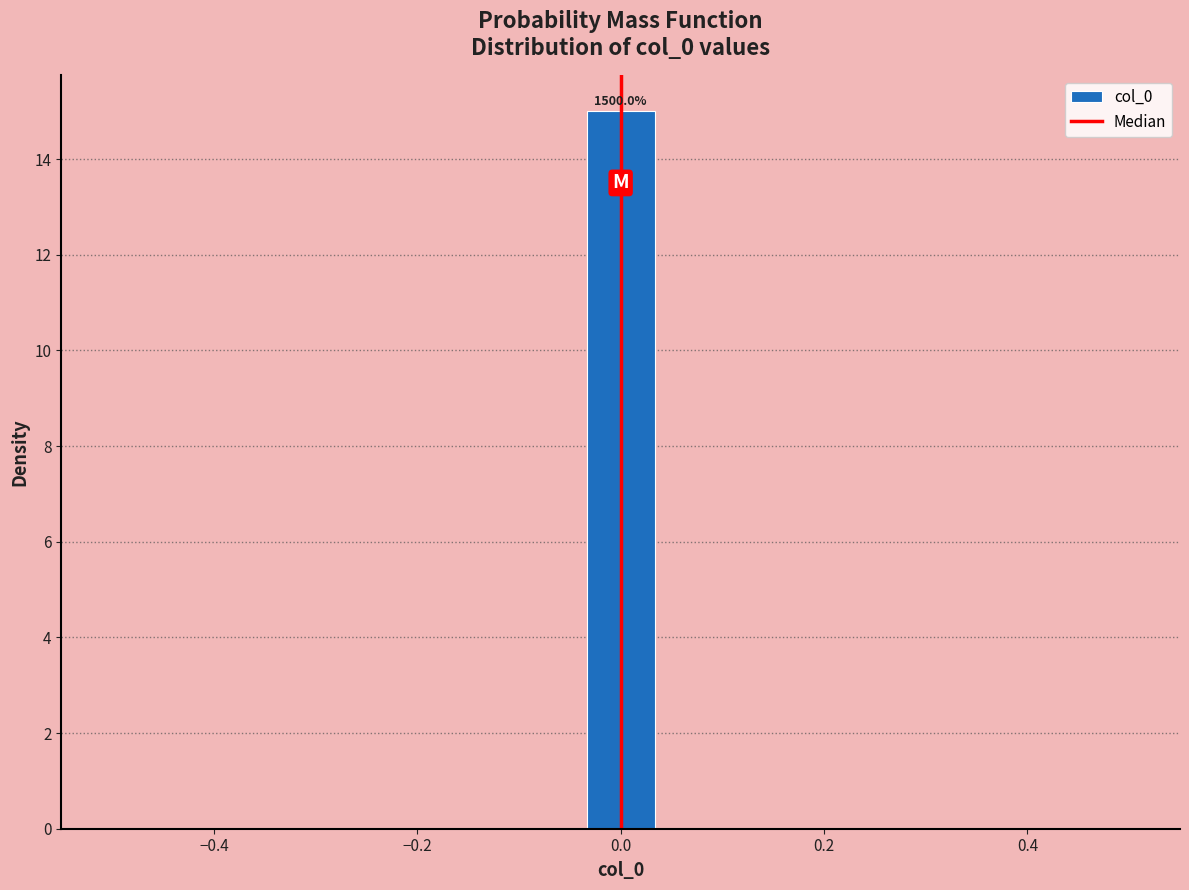

Around what value on the x-axis is the tallest bar? Give the approximate position of its centre, as read against the axis.

0.00